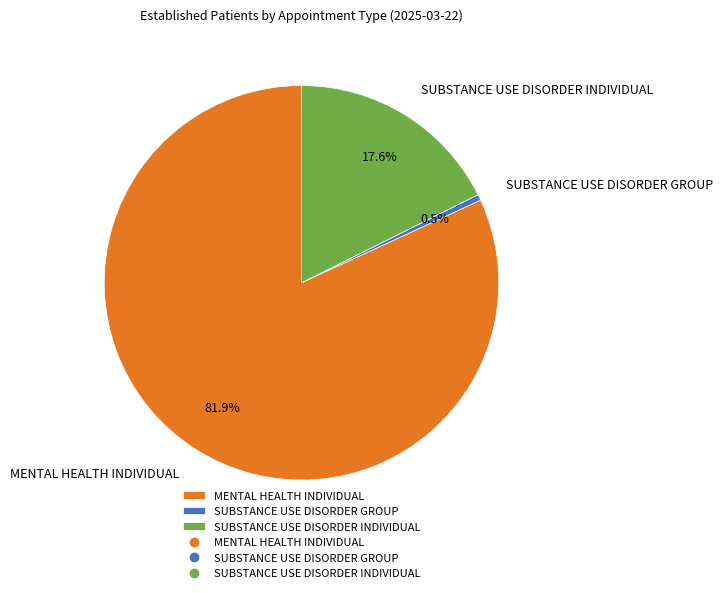

To the nearest percent, what is the average slice percentage?

33%